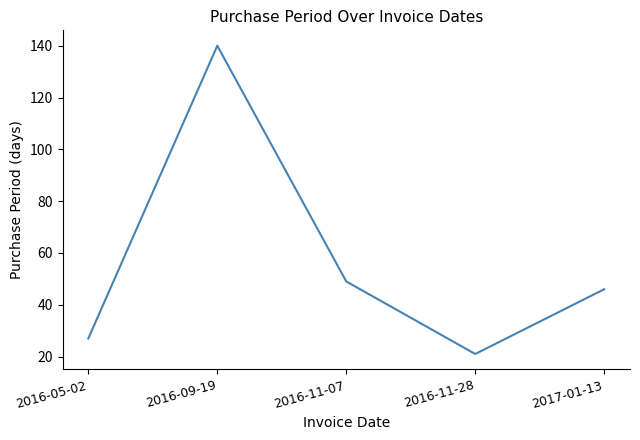

The value at 2016-09-19 is 140. True or false?

True